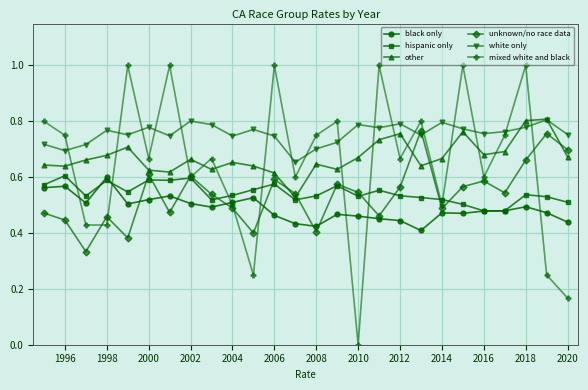

What is the difference between the maximum and minimum values in the hispanic only series?

0.1